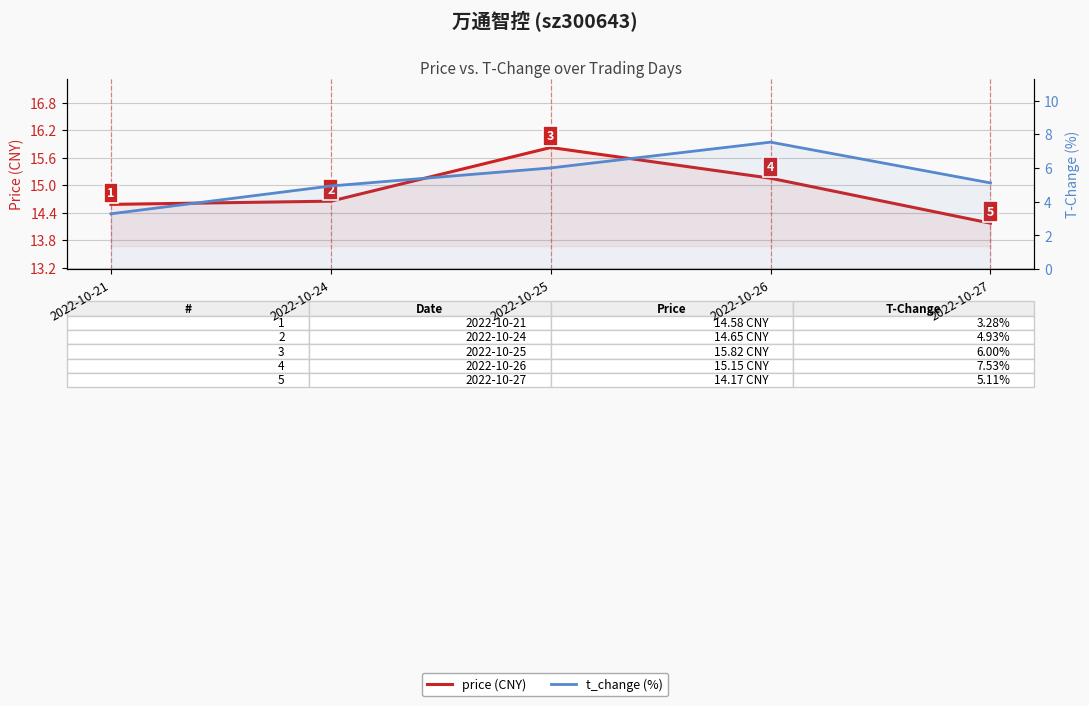

Reading right to left, extract all data points from this chart.

price (CNY): 14.2	15.2	15.8	14.7	14.6
t_change (%): 5.1	7.5	6.0	4.9	3.3